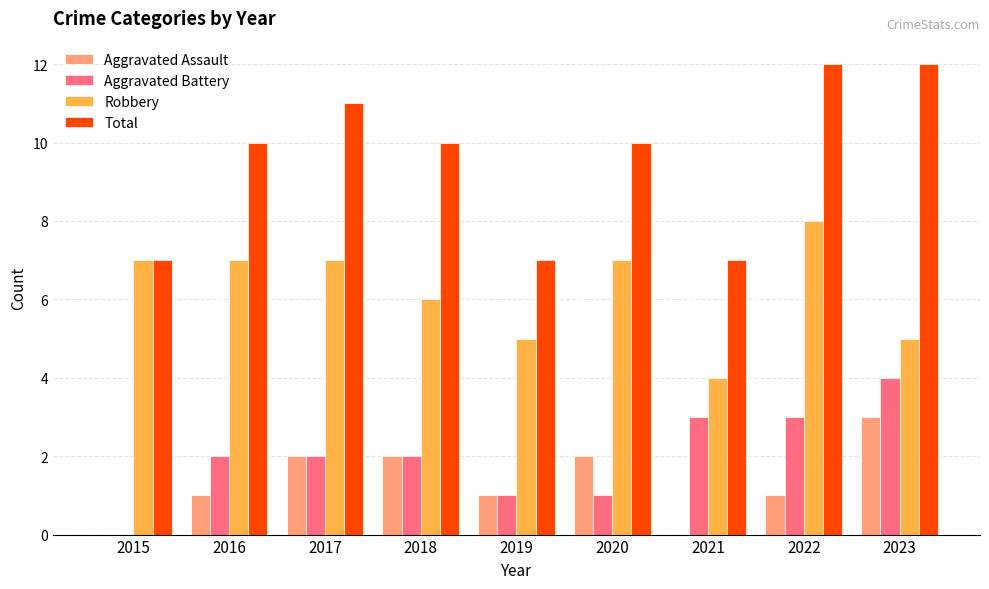

How many positive values does the Aggravated Battery series have?

8